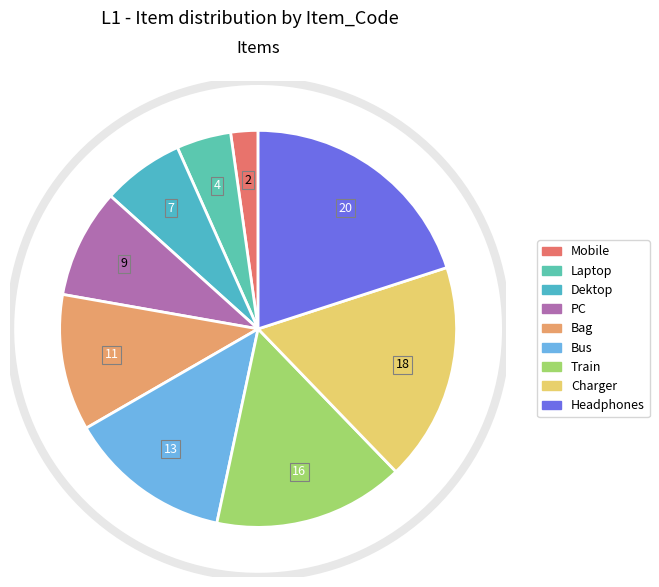

Which slice is the largest?

Headphones